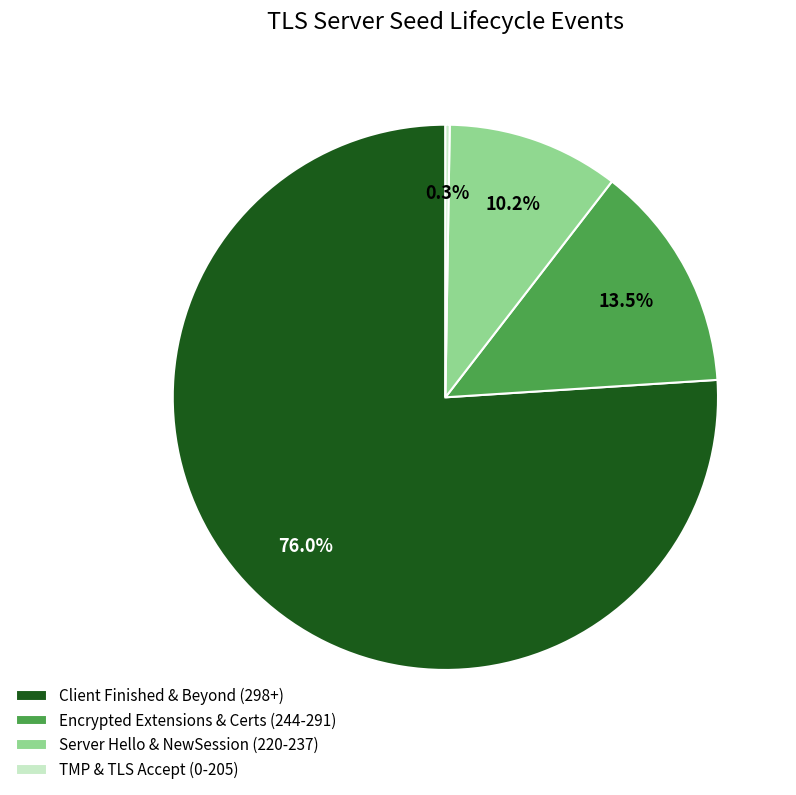

Is there any slice that represents more than half of the pie?

Yes